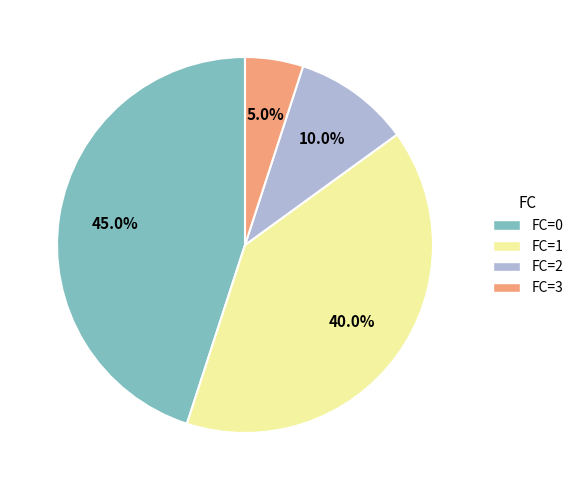

How many segments does this pie chart have?

4